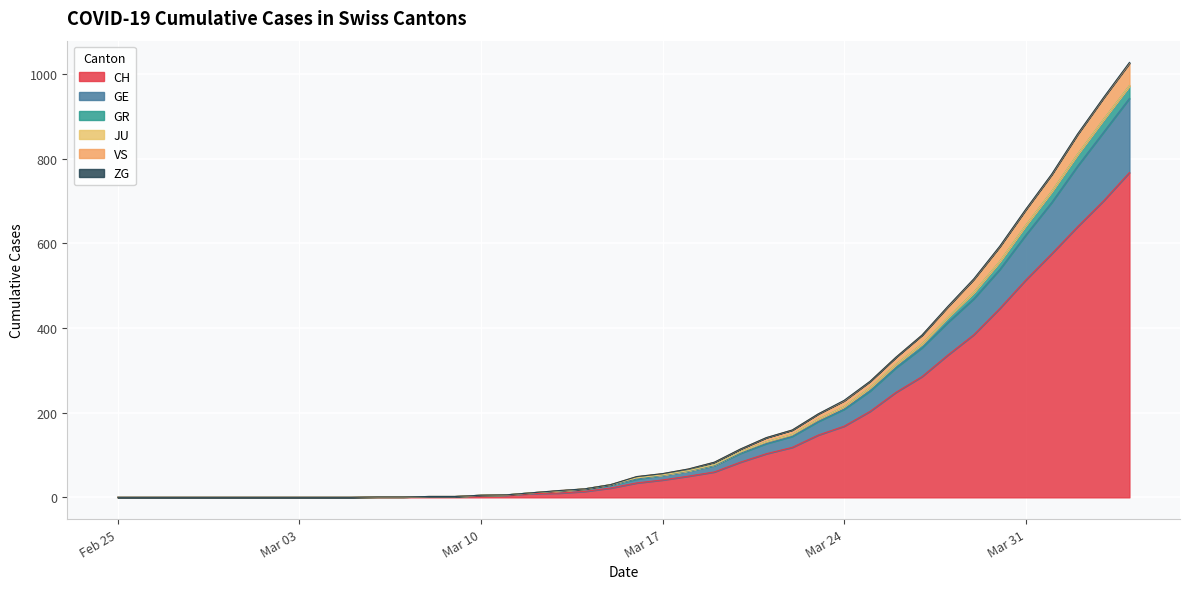

True or false: GE and VS cross at least once.

False